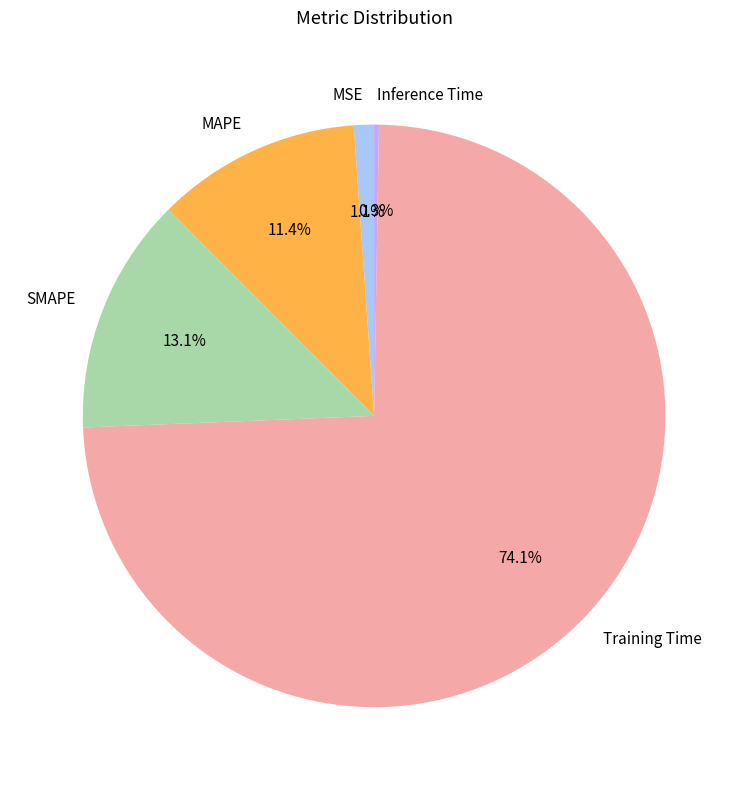

How much of the chart is everything except MSE?

98.9%